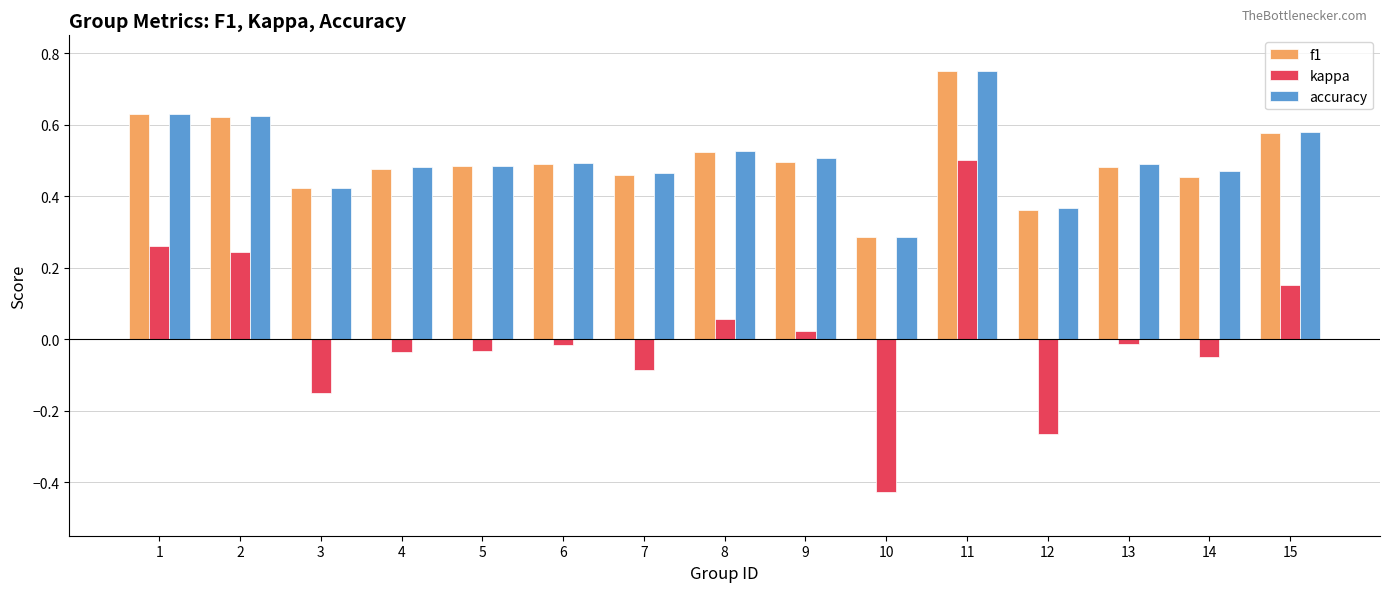

What is the sum of all accuracy values?

7.6